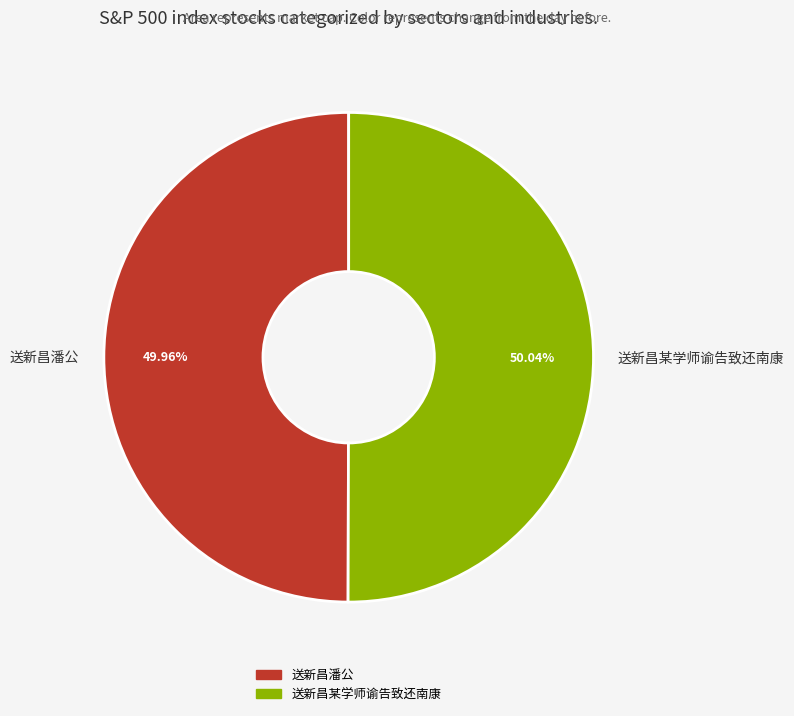

The 送新昌潘公 slice represents 50% of the pie. True or false?

True